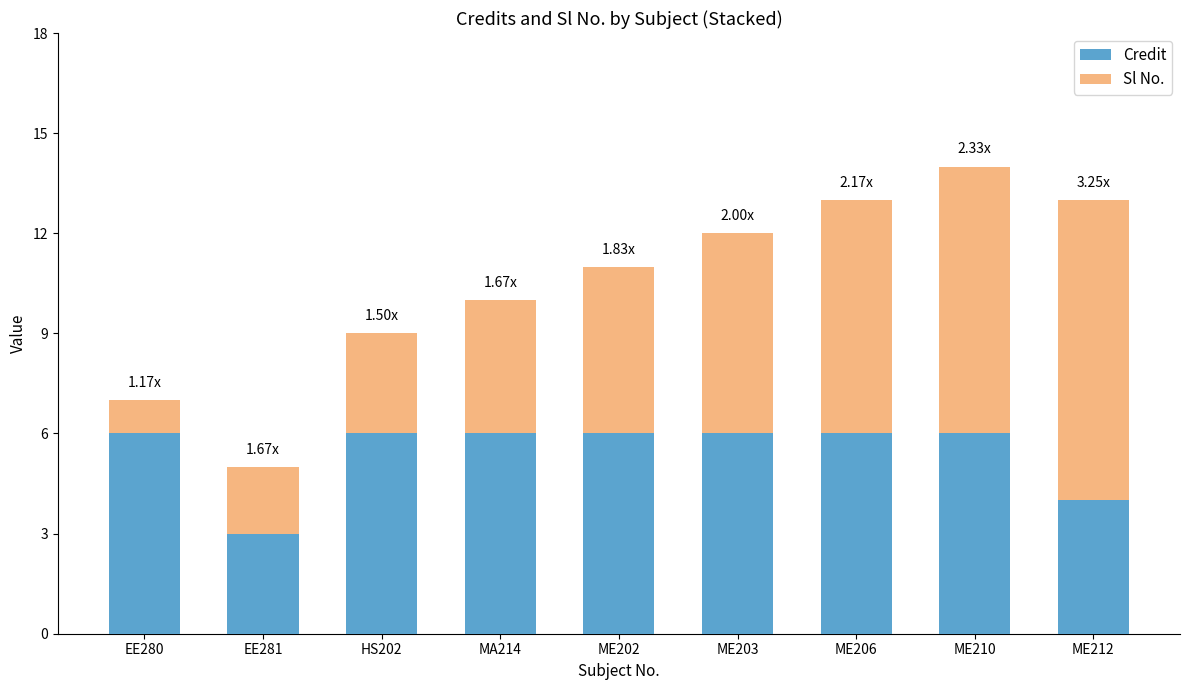

What is the sum of the Credit values at ME203 and ME206?

12